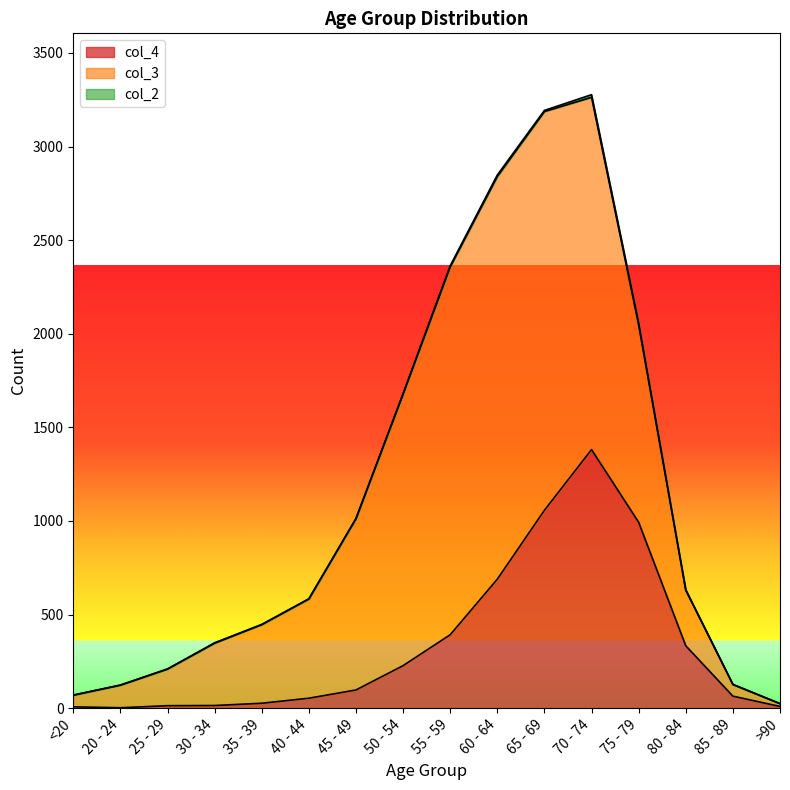

Rank the series by their average value, from lowest to highest.

col_2, col_4, col_3